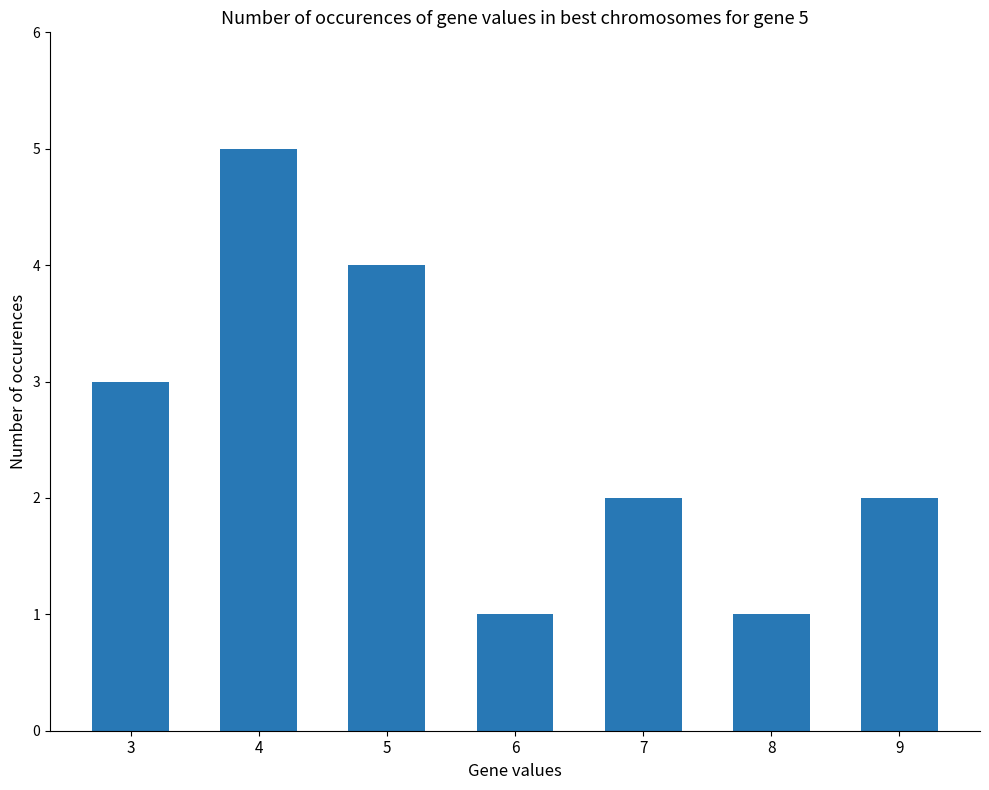

Reading left to right, list all the values displayed in this chart.

3	5	4	1	2	1	2